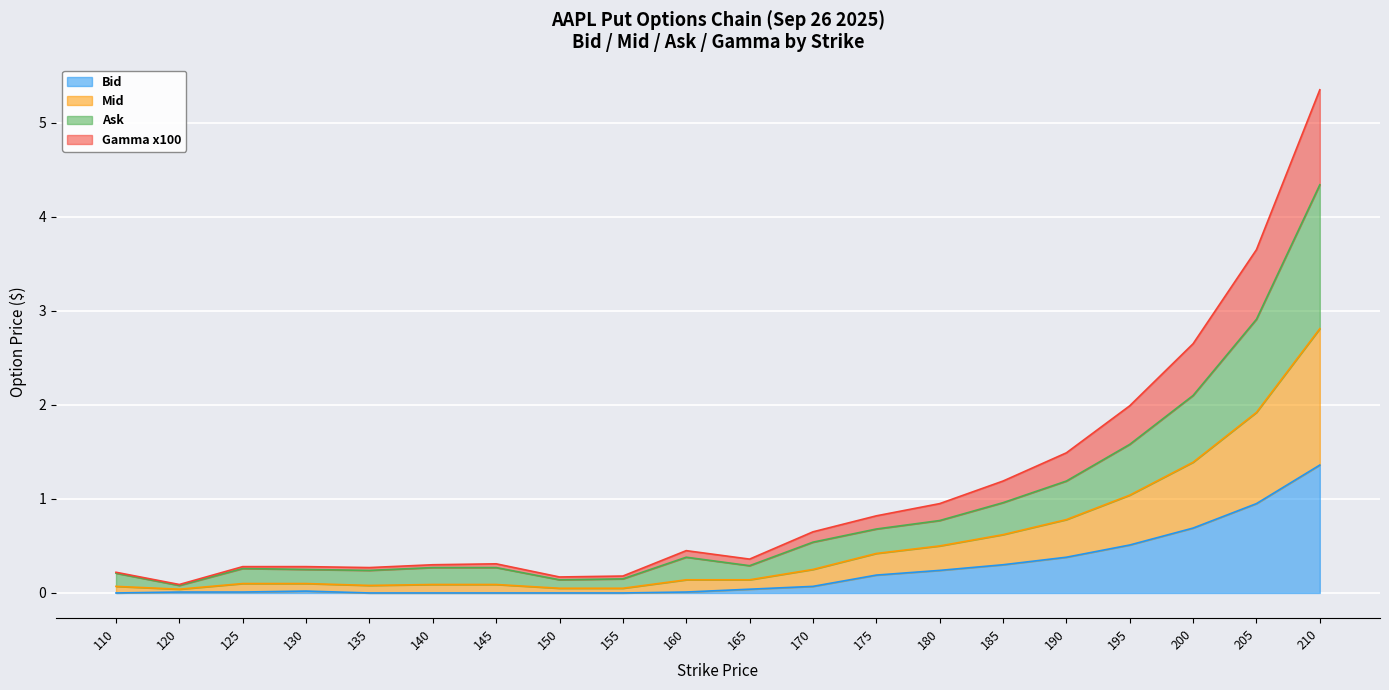

How many interior local valleys does the Ask series have?

4